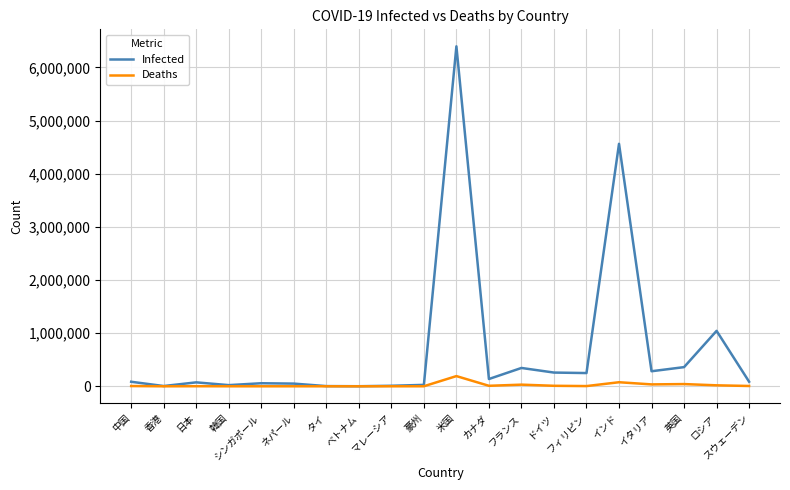

What is the greatest value displayed?

6396571